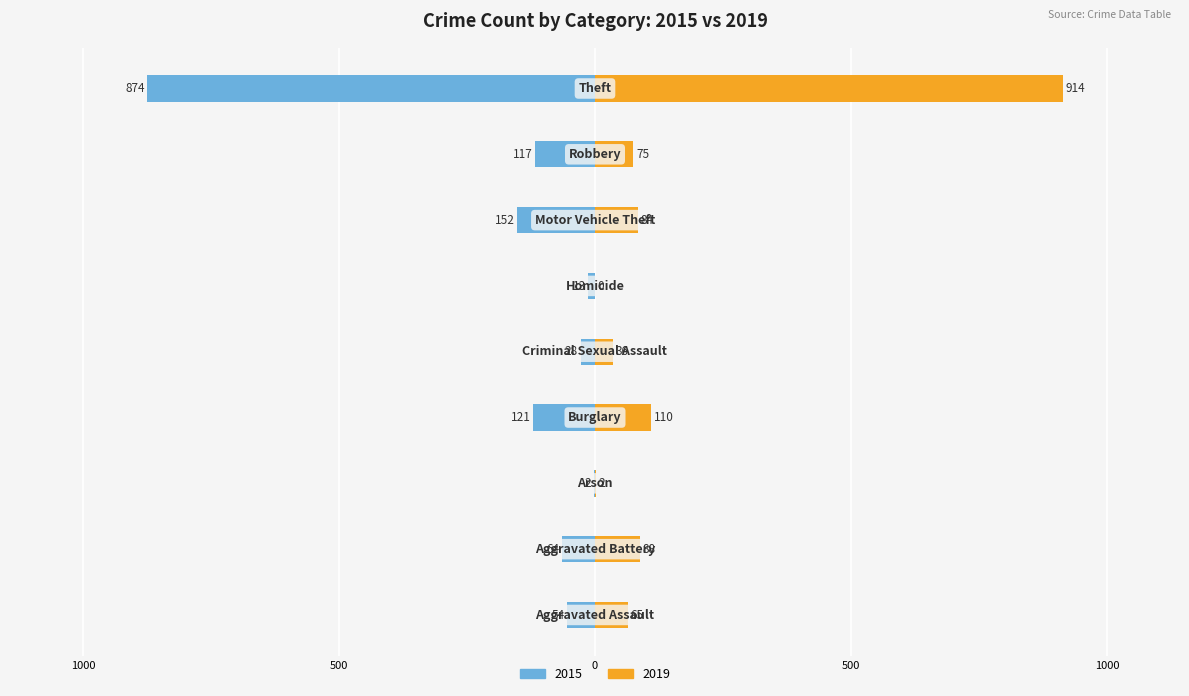

Is it true that 2015 equals -13 at Homicide?

True